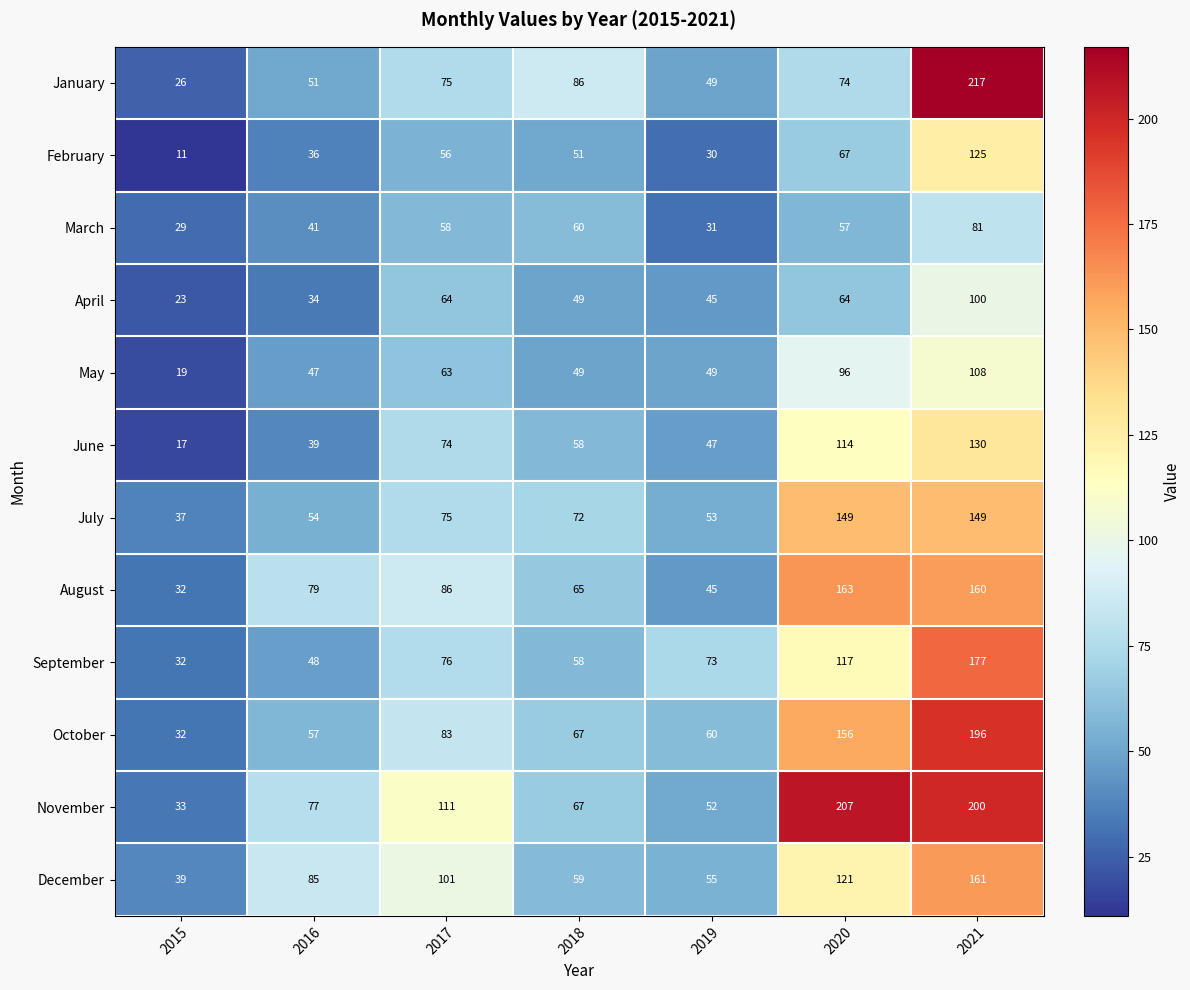

At 2020, list the series in order from smallest to largest.

March, April, February, January, May, June, September, December, July, October, August, November